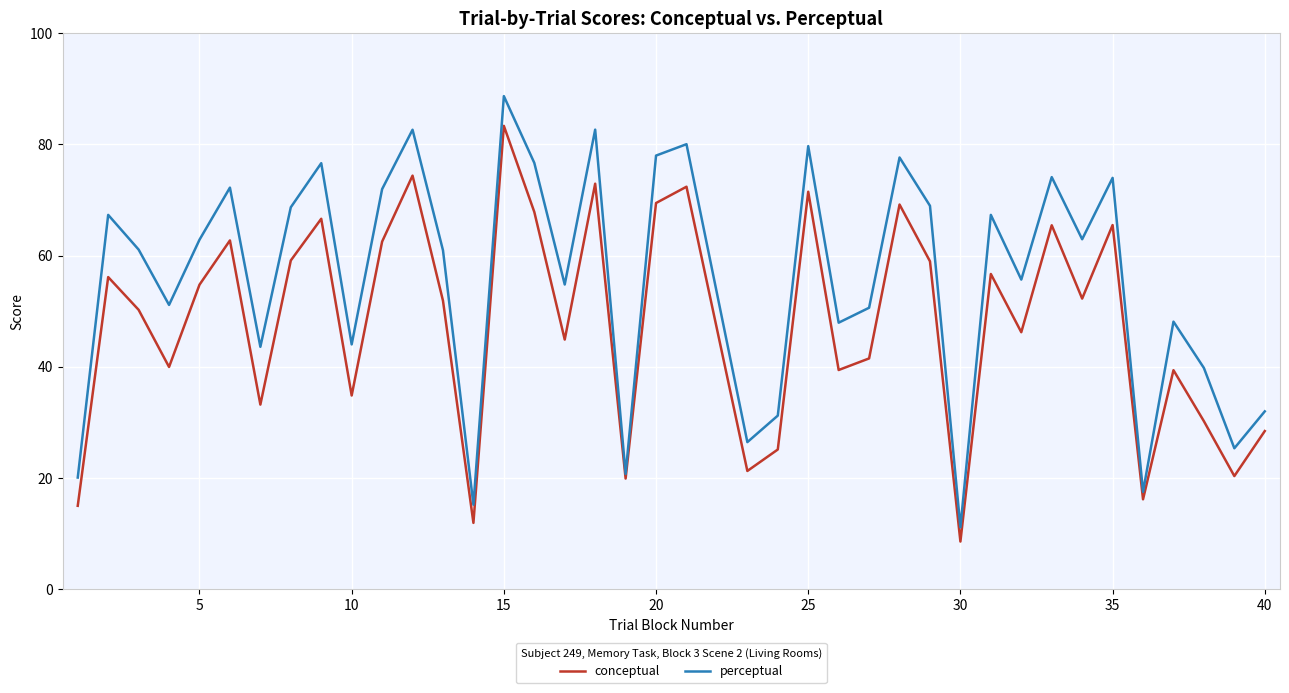

Rank the series by their average value, from lowest to highest.

conceptual, perceptual